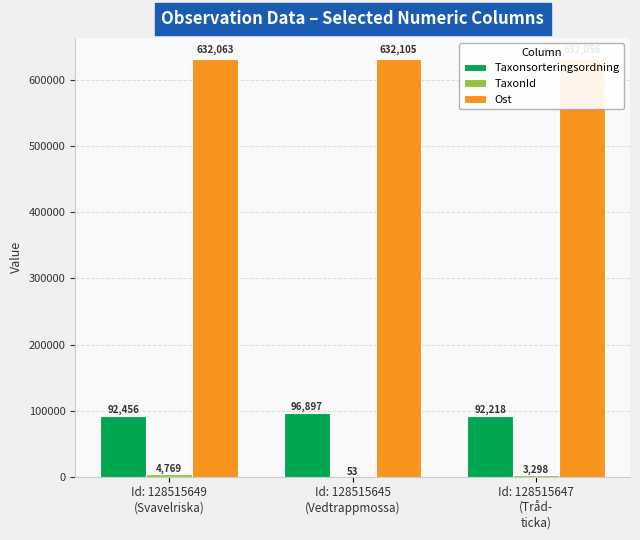

What is the label of the 1st bar from the right?

Id: 128515647
(Tråd-
ticka)